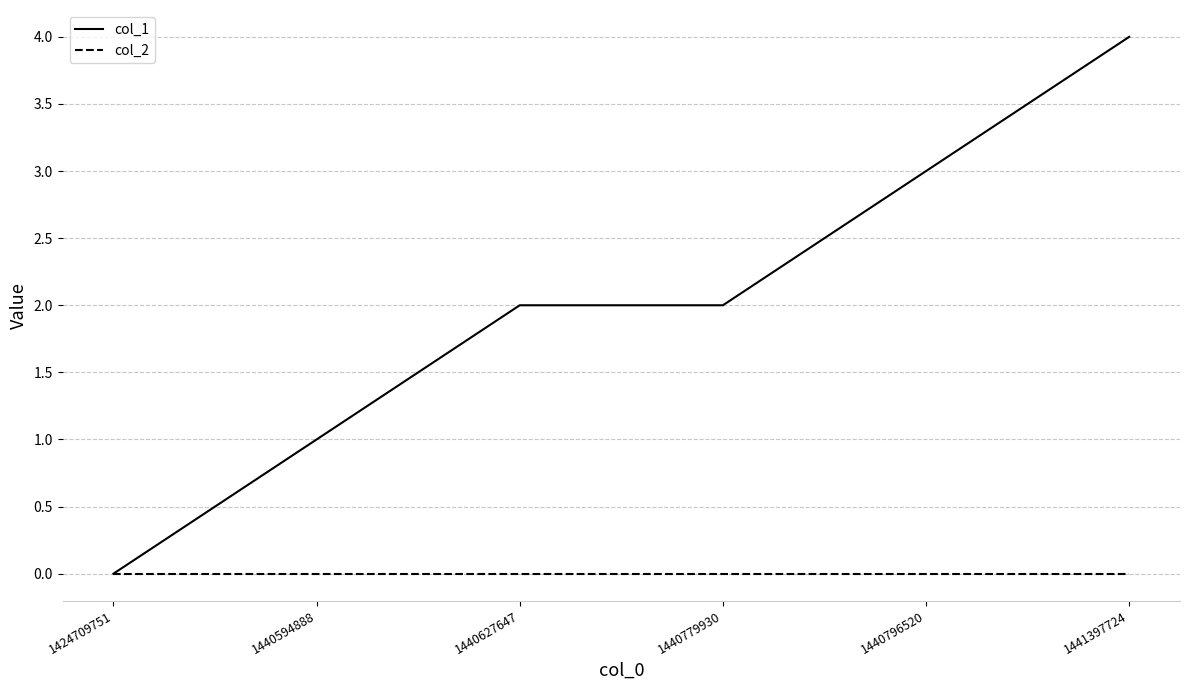

At which category is the sum across all series the highest?

1441397724